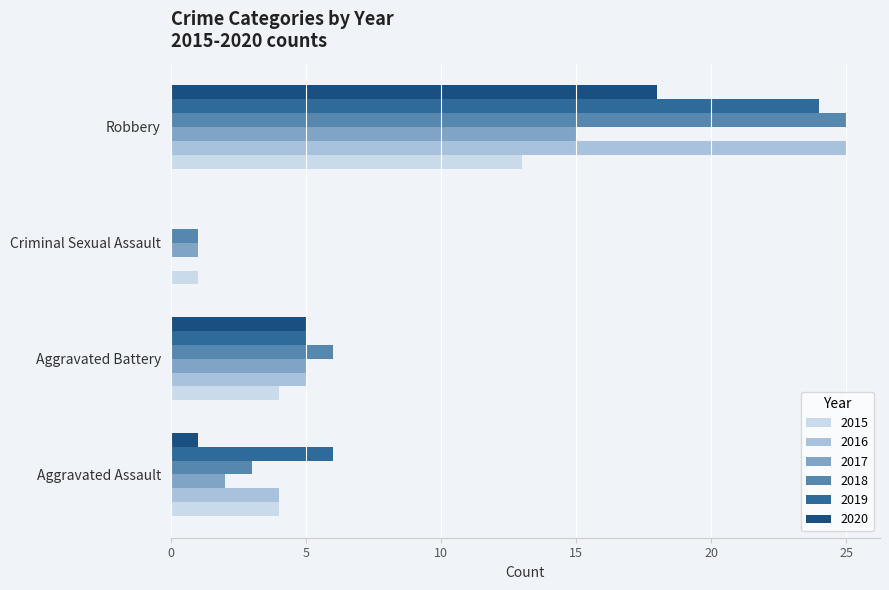

How many positive values does the 2016 series have?

3